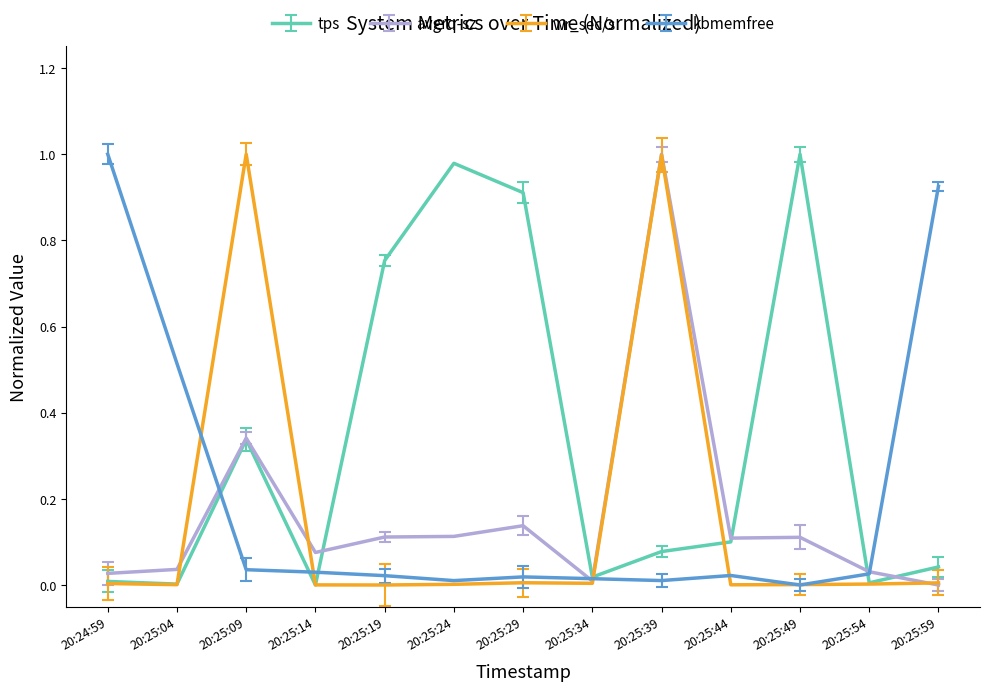

Is the value of kbmemfree at 20:25:34 greater than the value of tps at 20:25:49?

No